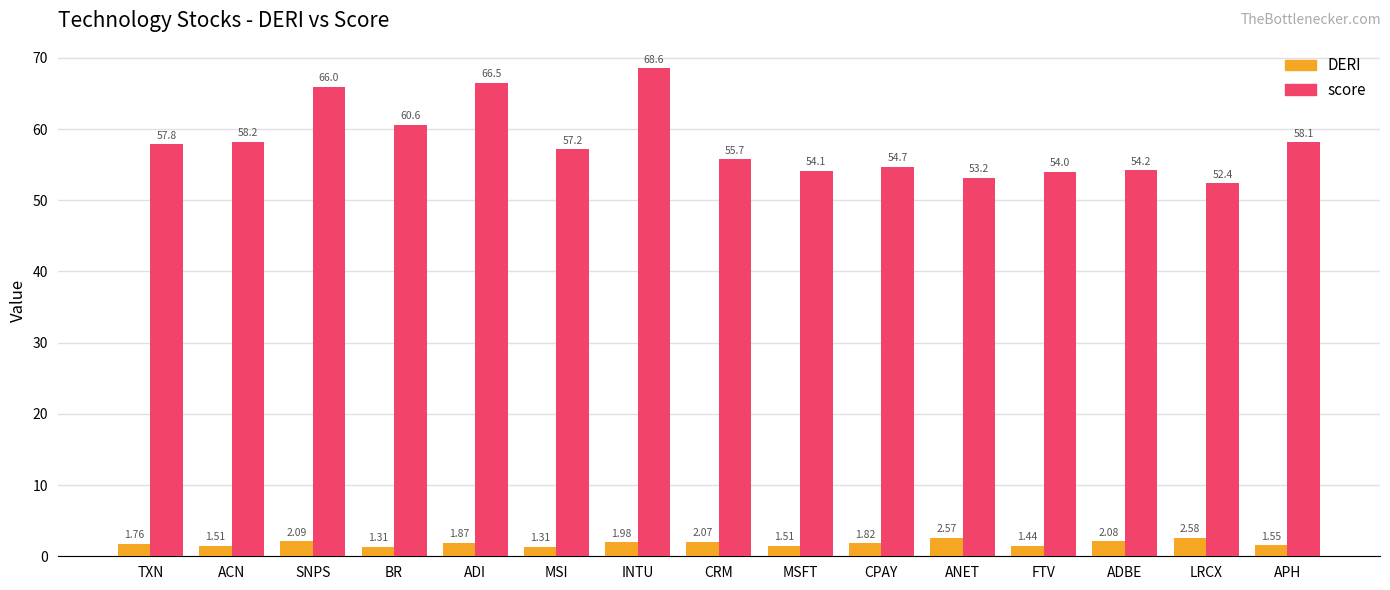

At how many categories does at least one series exceed 58?

6